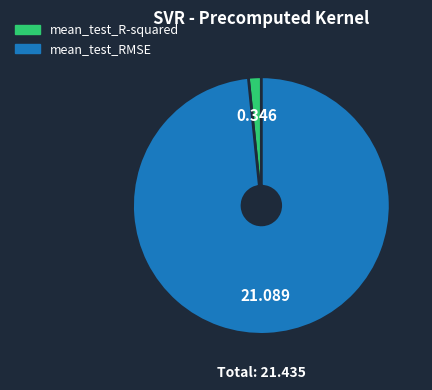

Which slice represents more than half of the pie?

mean_test_RMSE